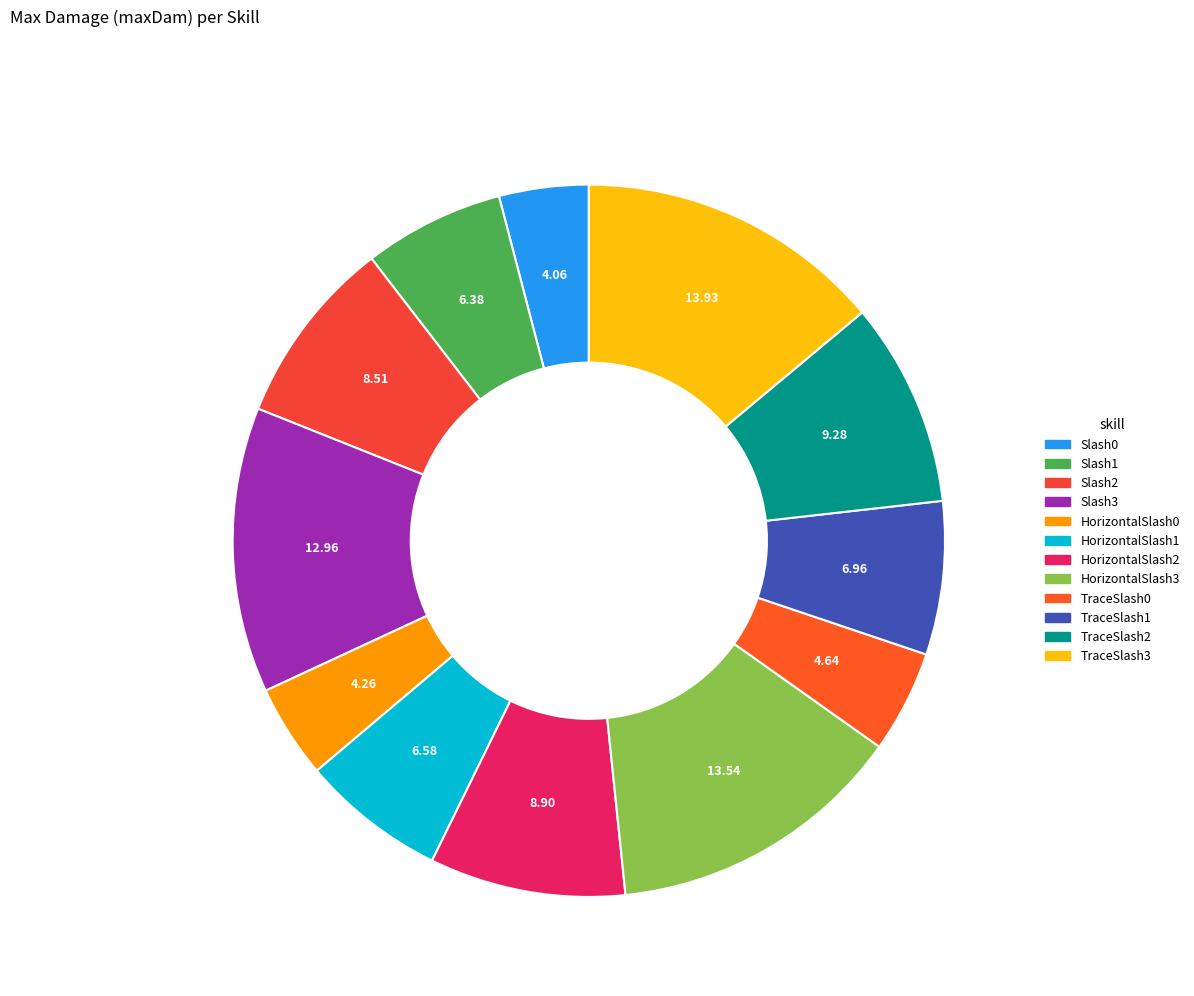

To the nearest percent, what is the difference between the largest and smallest slice percentages?

10%